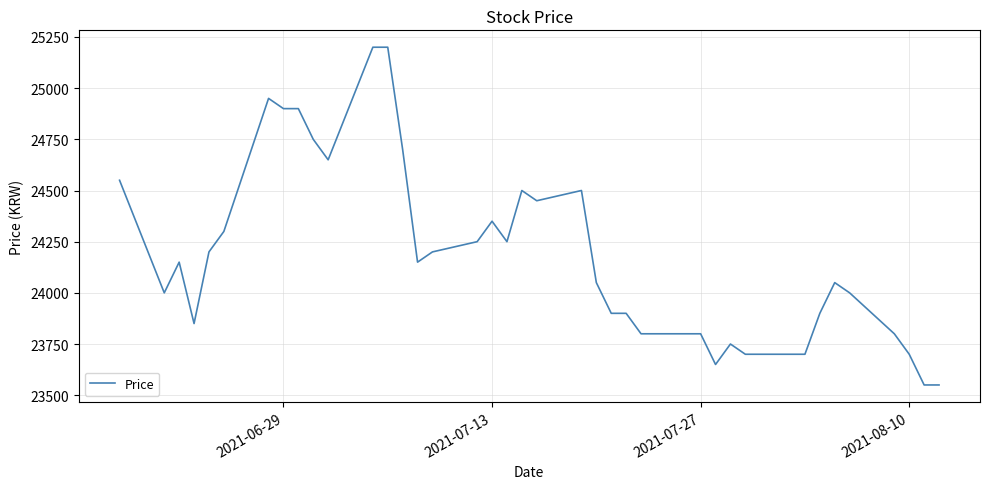

What is the greatest value displayed?

25200